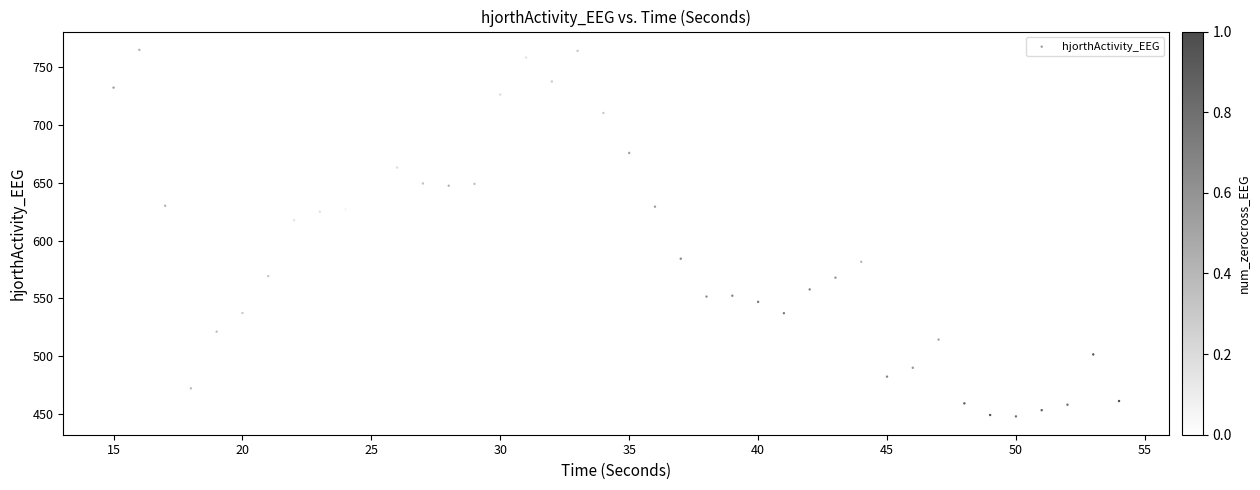

What Y value in the scatter plot is closest to 606?

617.5